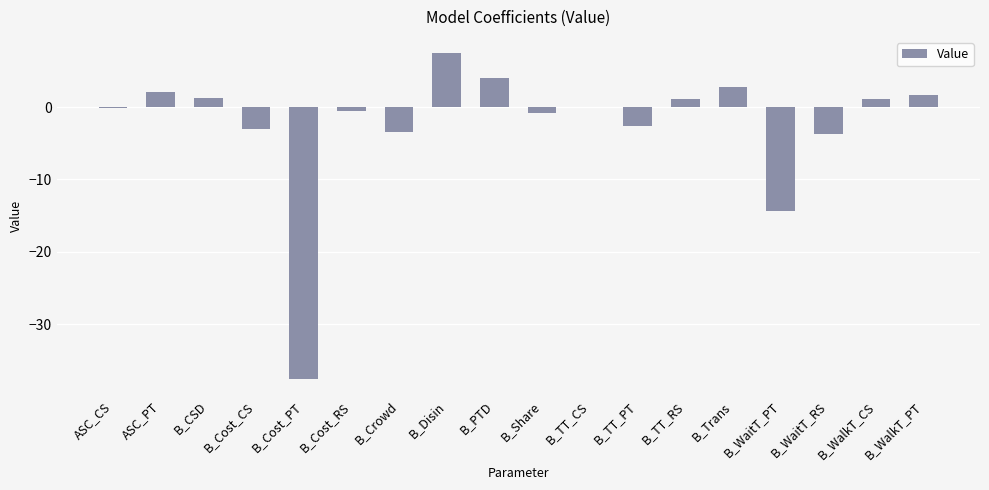

Count the number of categories in the chart.

18